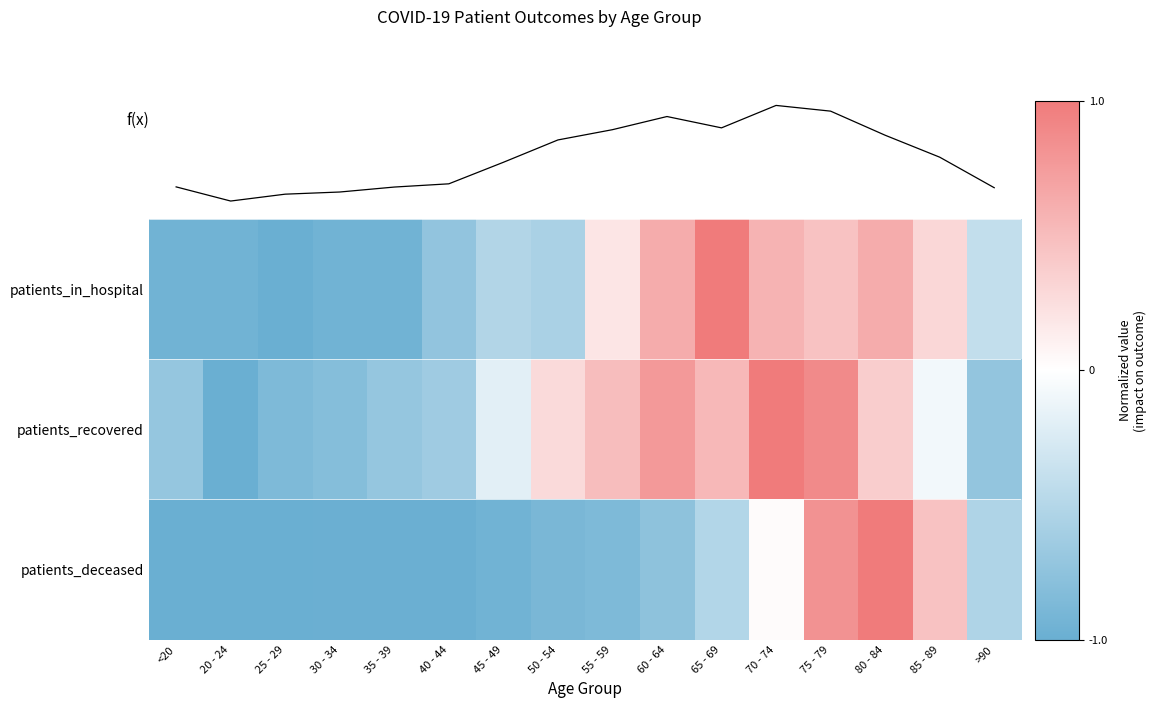

Count the number of data series in this chart.

3